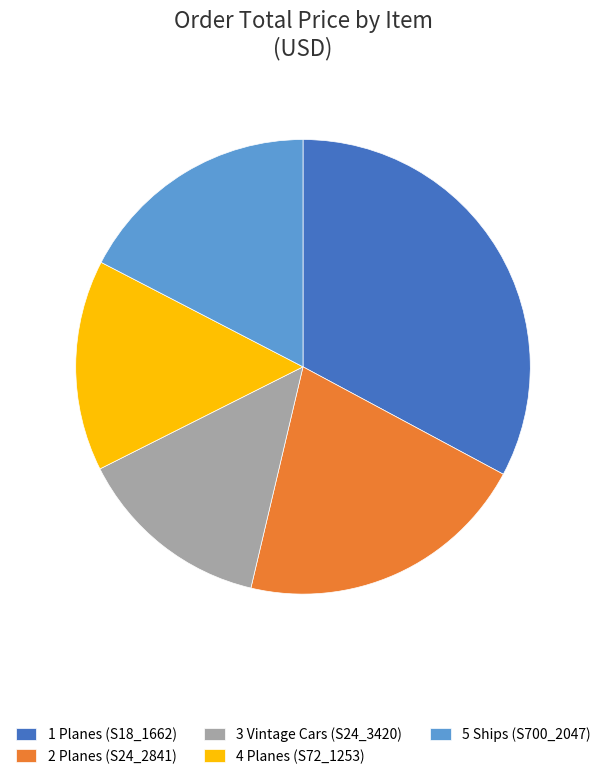

Combined, do 4 Planes (S72_1253) and 2 Planes (S24_2841) account for over 50%?

No